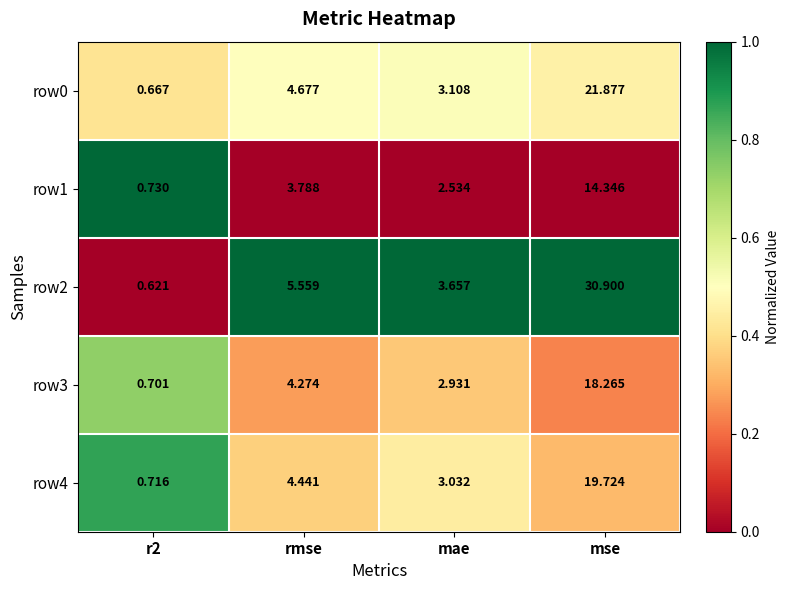

At which label is row0 closest to 11?

rmse